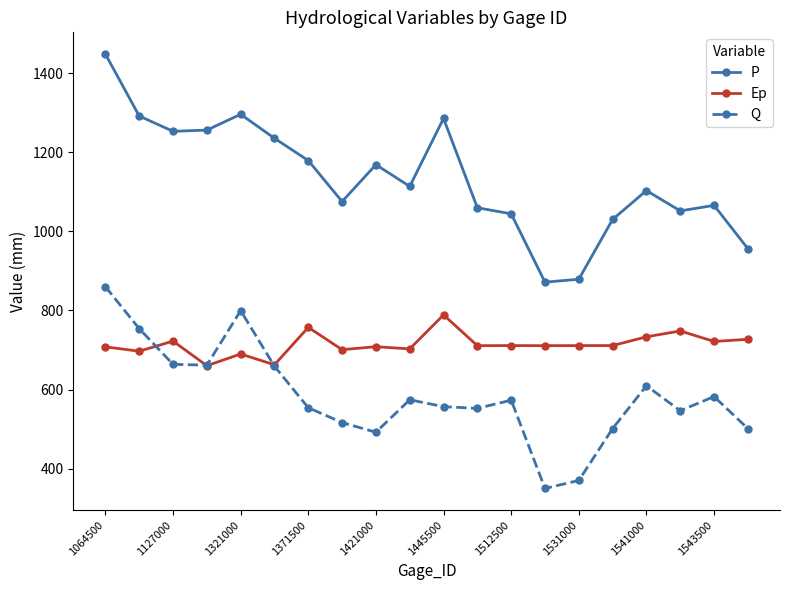

Rank the series by their average value, from lowest to highest.

Q, Ep, P